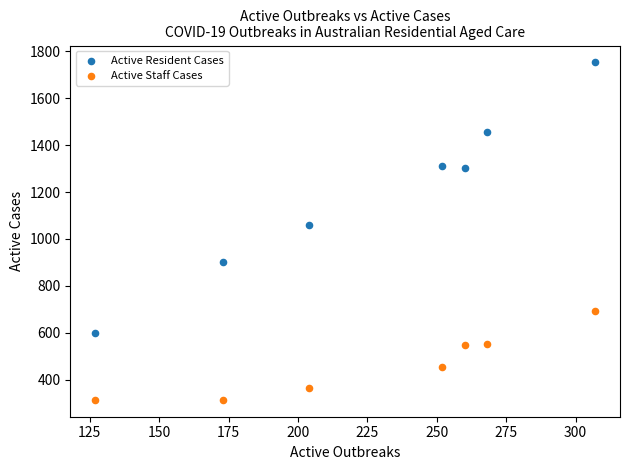

Which series has the widest spread of Y values?

Active Resident Cases